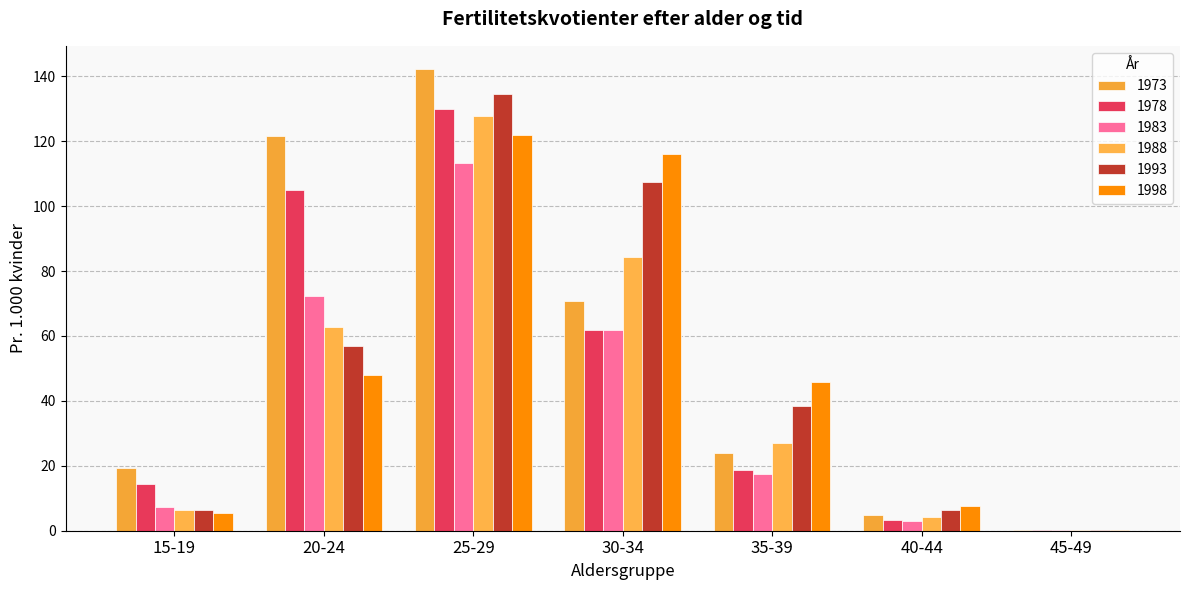

Which series has the largest total across all categories?

1973